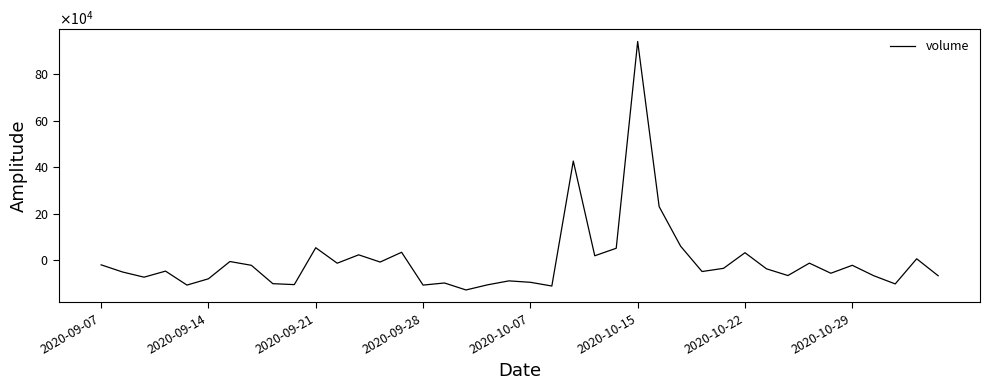

Is this an area chart (filled region under the line)?

No